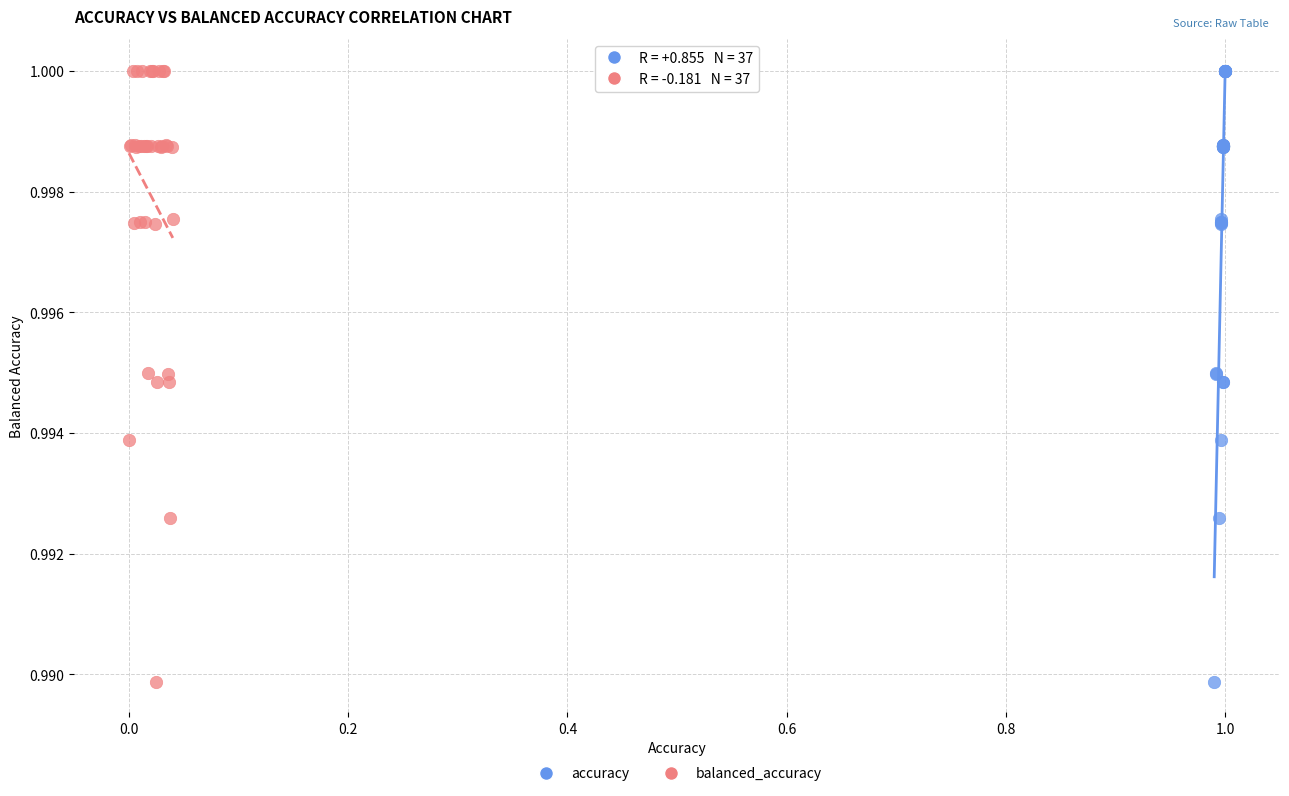

What are all the series names shown in the legend?

accuracy, balanced_accuracy